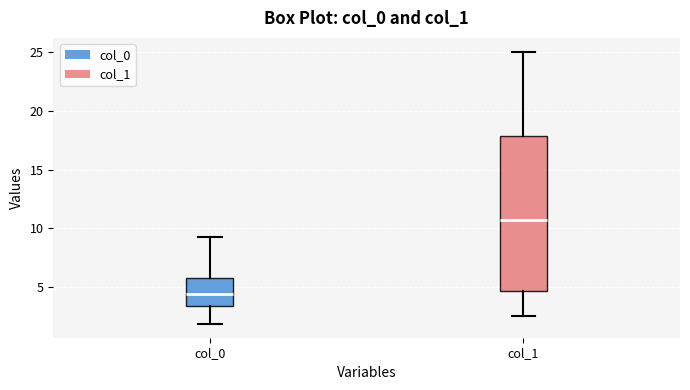

Where does the median line of the box for col_1 sit on the y-axis? The values are not printed on the chart, so give them approximately, as read against the axis.

10.5